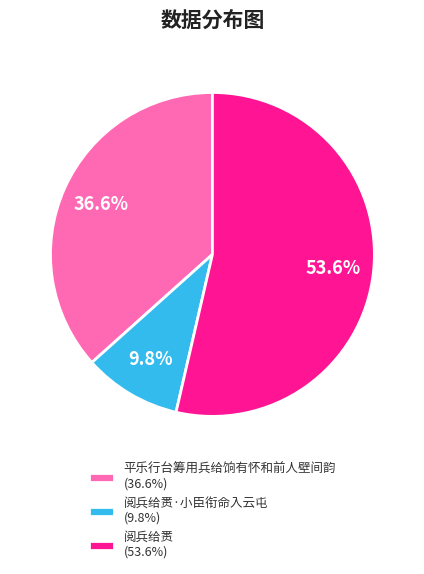

What is the total percentage of 平乐行台筹用兵给饷有怀和前人壁间韵 (36.6%) and 阅兵给赉·小臣衔命入云屯 (9.8%)?

46.4%